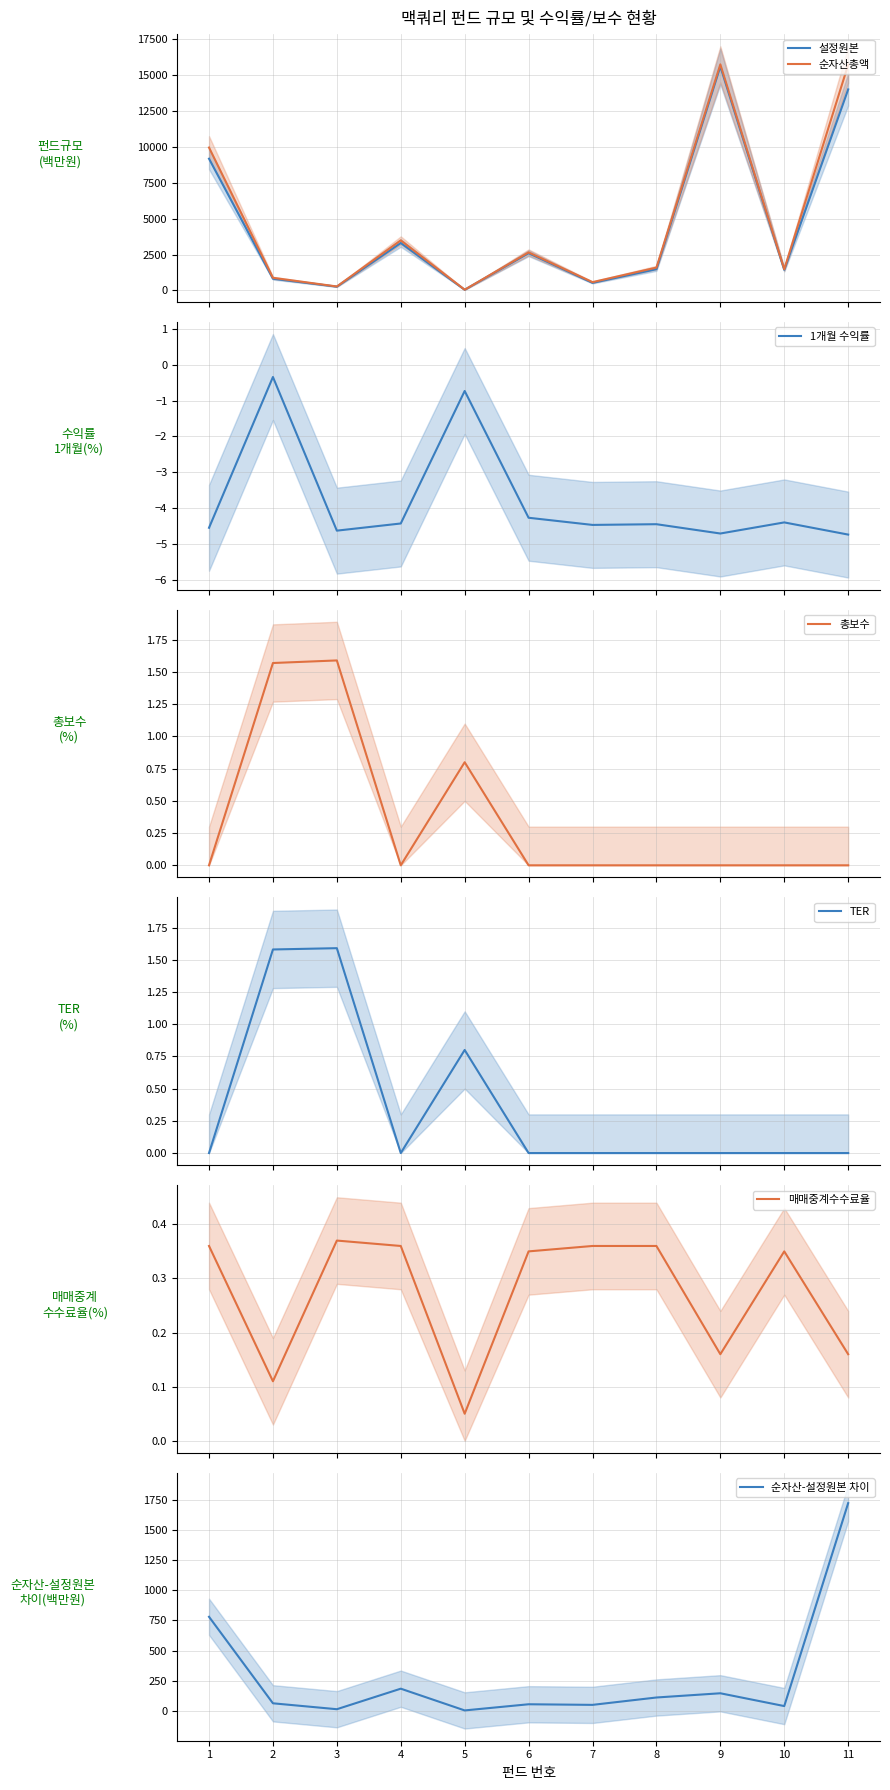

What is the difference between the maximum and minimum values in the 순자산총액 series?

15716